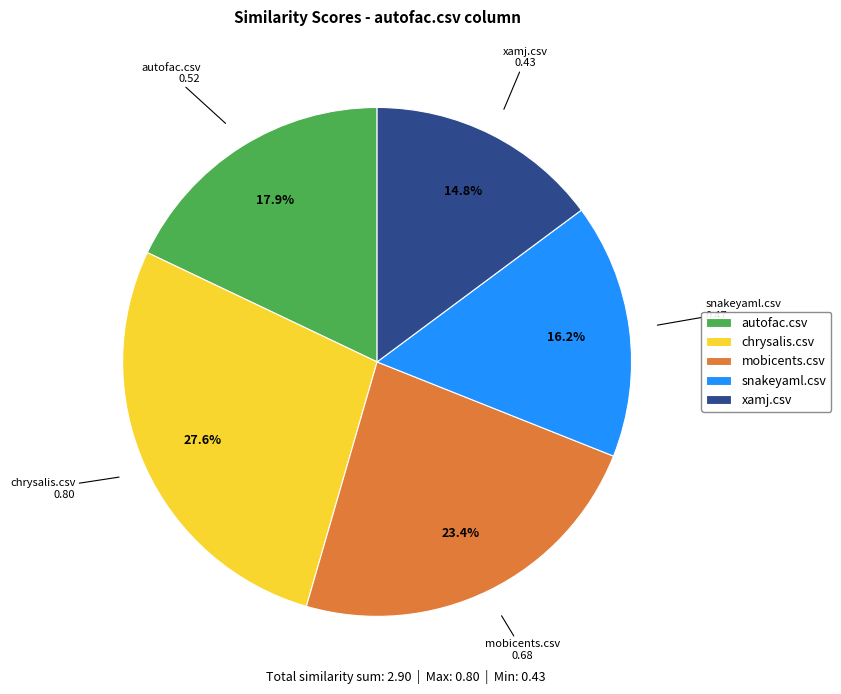

Between mobicents.csv and snakeyaml.csv, which is larger?

mobicents.csv